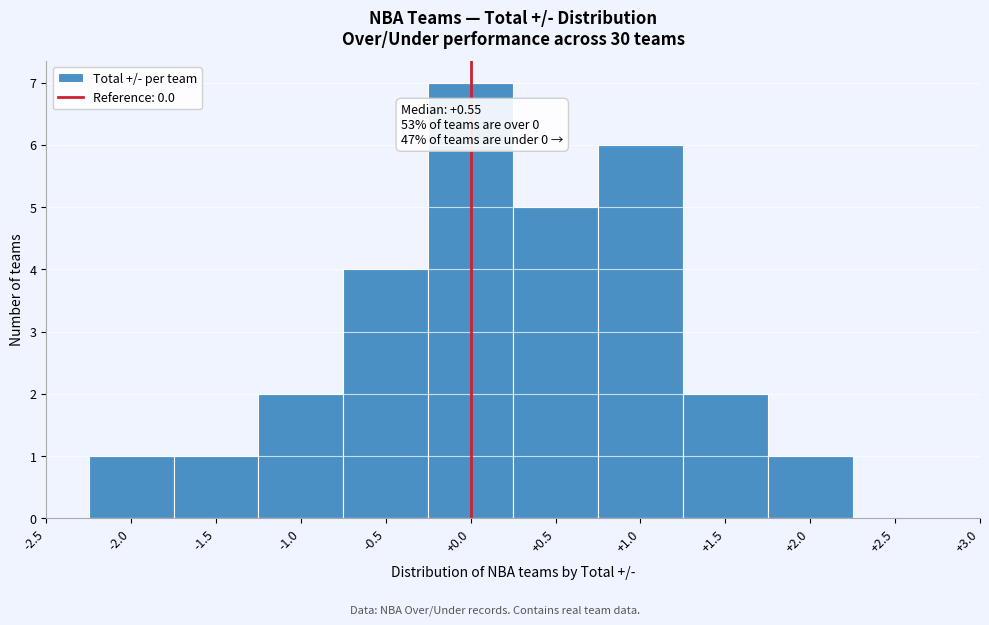

Which range on the x-axis has the tallest bar?

-0.25 to 0.25